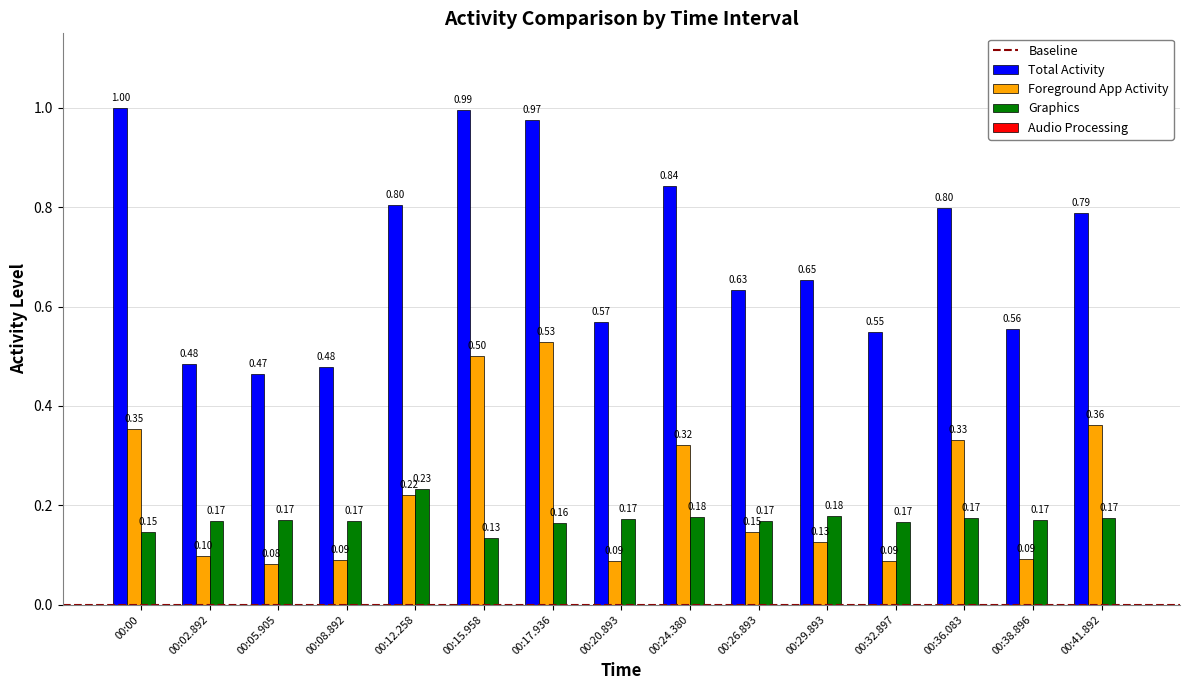

Which category has the lowest value in the Total Activity series?

00:05.905